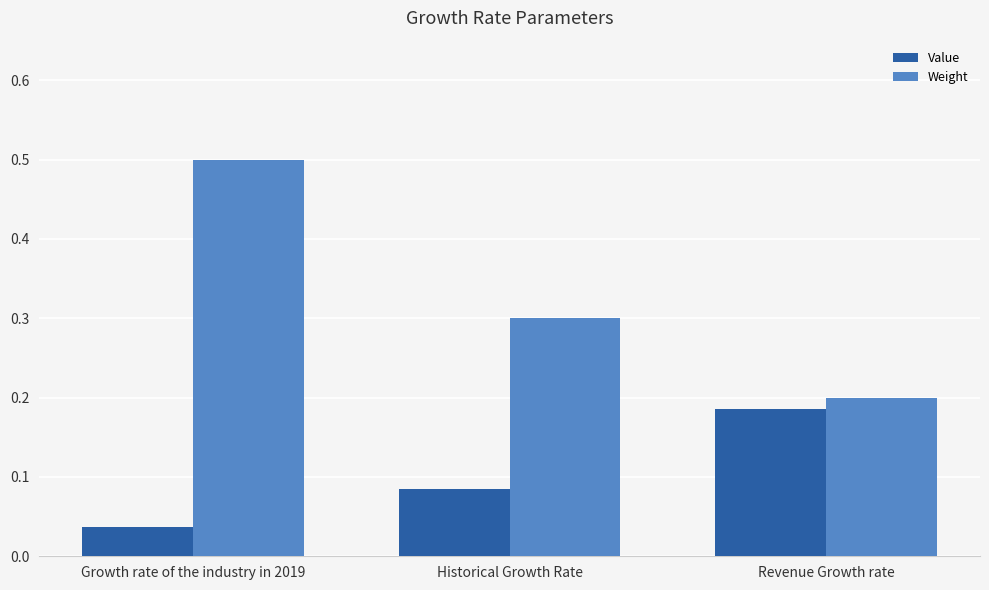

List the labels in order of Weight value, smallest first.

Revenue Growth rate, Historical Growth Rate, Growth rate of the industry in 2019